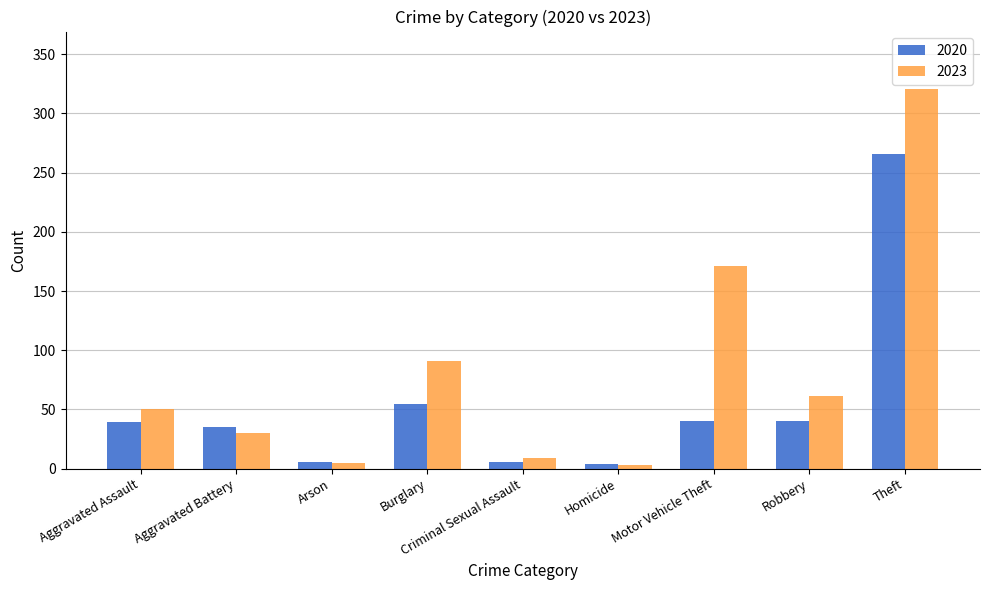

What is the difference between the second highest and second lowest values in the 2020 series?

49